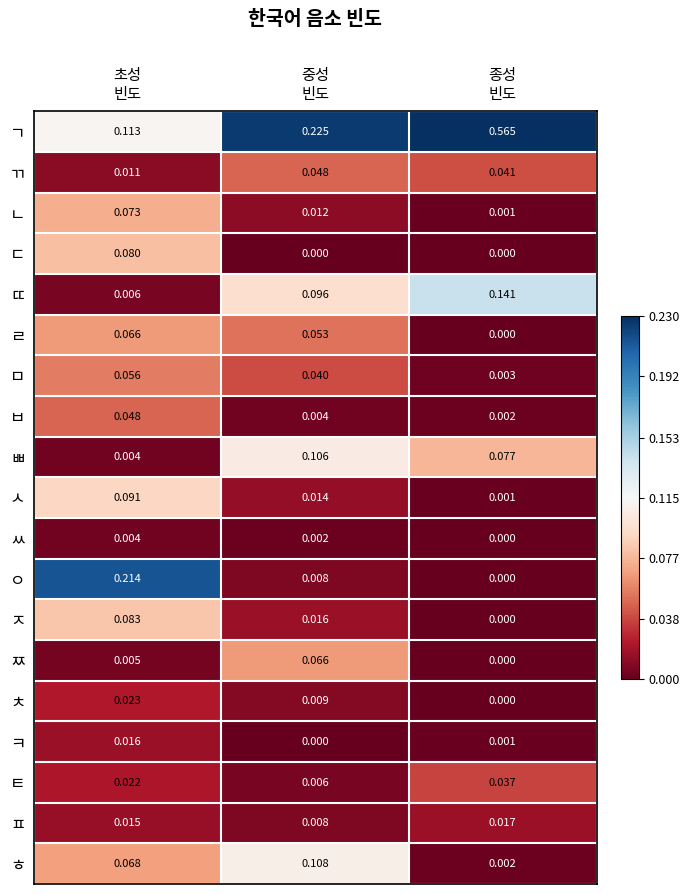

What is the total value across all series at 종성
빈도?

0.9